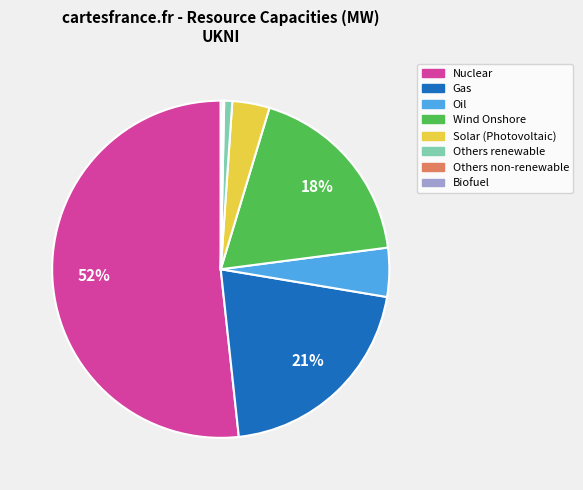

To the nearest percent, what is the average slice percentage?

12%